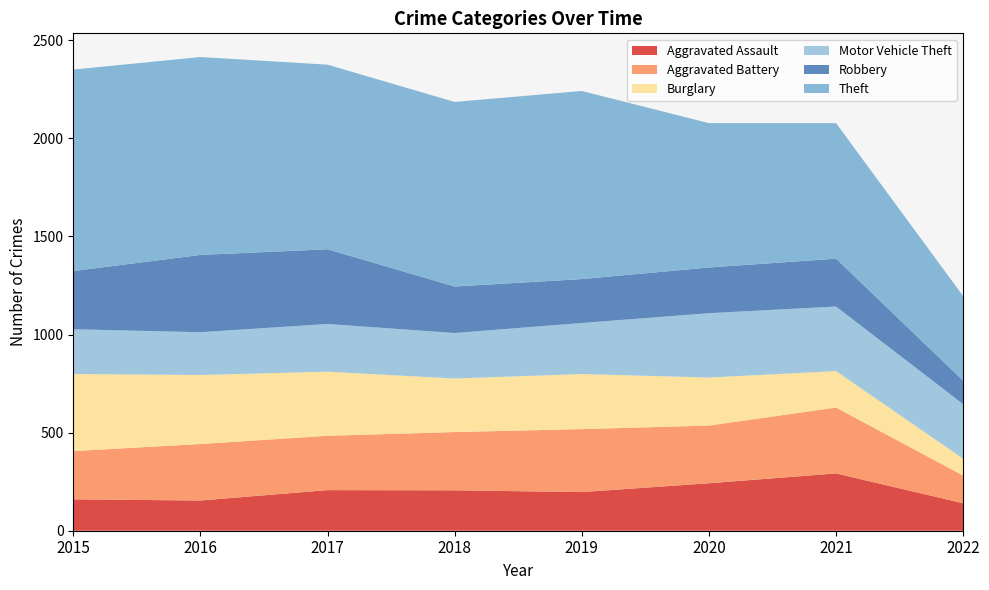

Reading left to right, what are all the values shown in this chart?

Aggravated Assault: 160	154	207	206	197	242	292	140
Aggravated Battery: 246	288	277	297	321	294	336	141
Burglary: 393	352	327	273	281	245	186	86
Motor Vehicle Theft: 228	218	243	232	260	328	329	278
Robbery: 297	394	381	237	224	233	244	120
Theft: 1027	1009	941	941	959	736	691	431